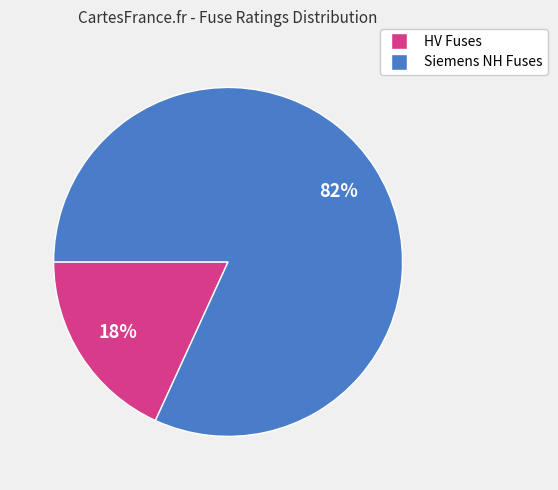

To the nearest percent, what is the average slice percentage?

50%